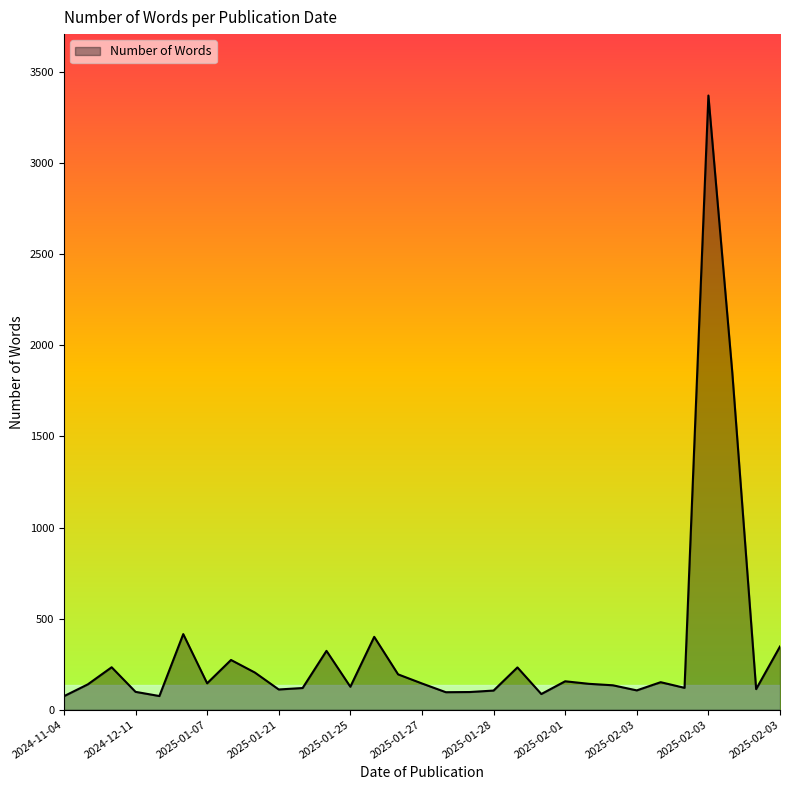

What is the maximum value shown in the chart?

3372